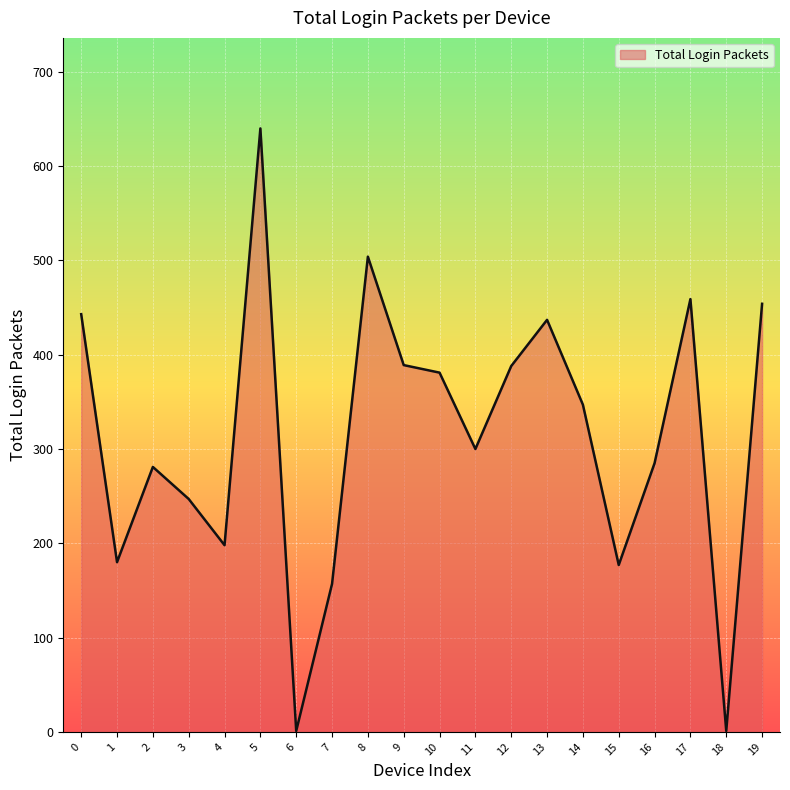

What is the maximum value shown in the chart?

640